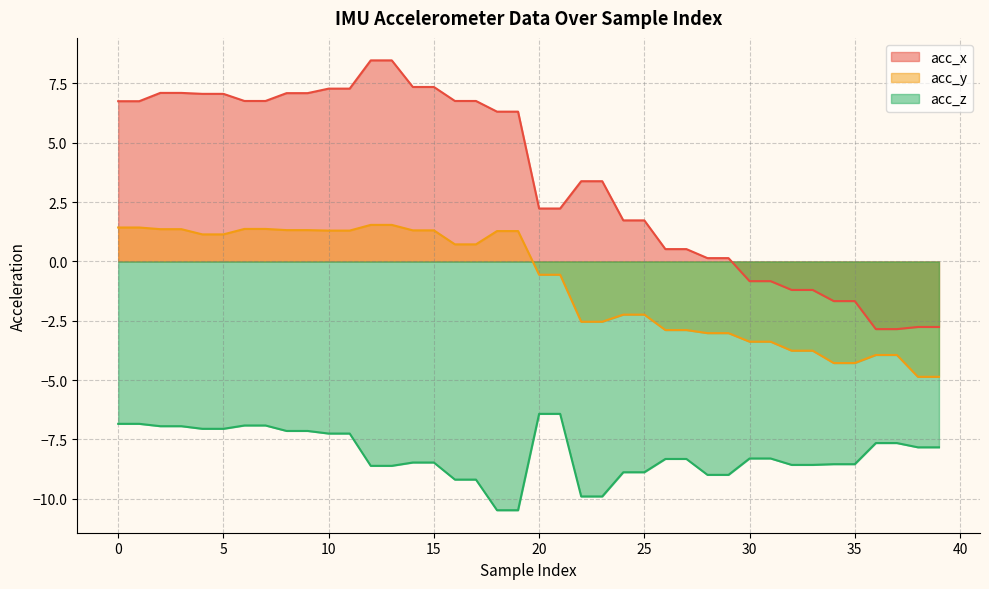

True or false: acc_z and acc_y cross at least once.

False